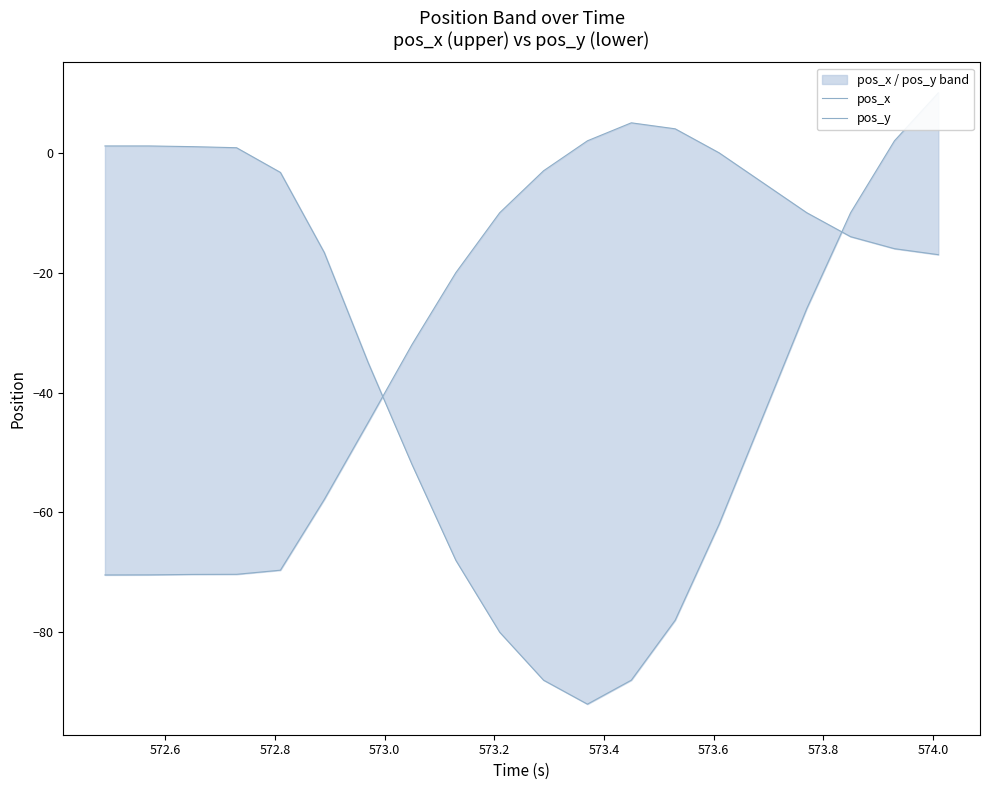

At how many categories does at least one series exceed -52?

20